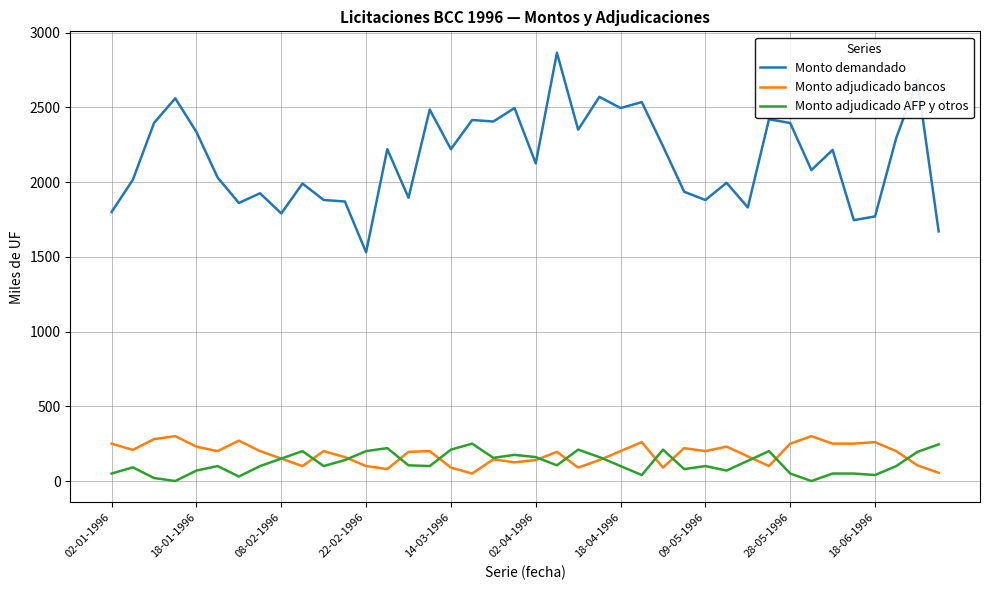

Which series has the largest total across all categories?

Monto demandado